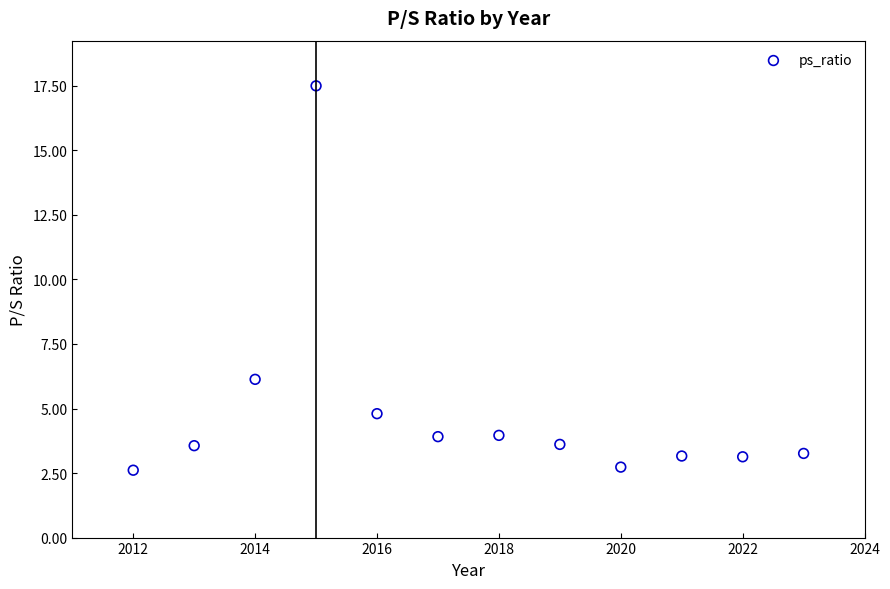

What is the range of Y values (max minus min)?

14.9